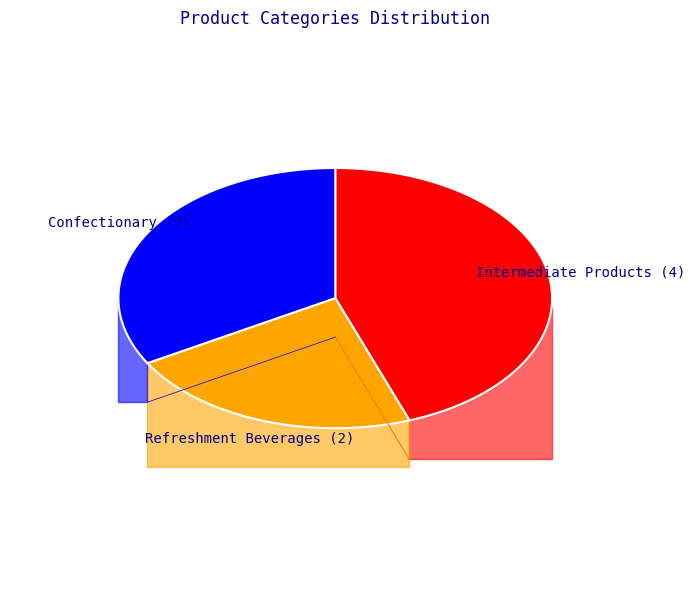

True or false: Intermediate Products accounts for 44% of the total.

True